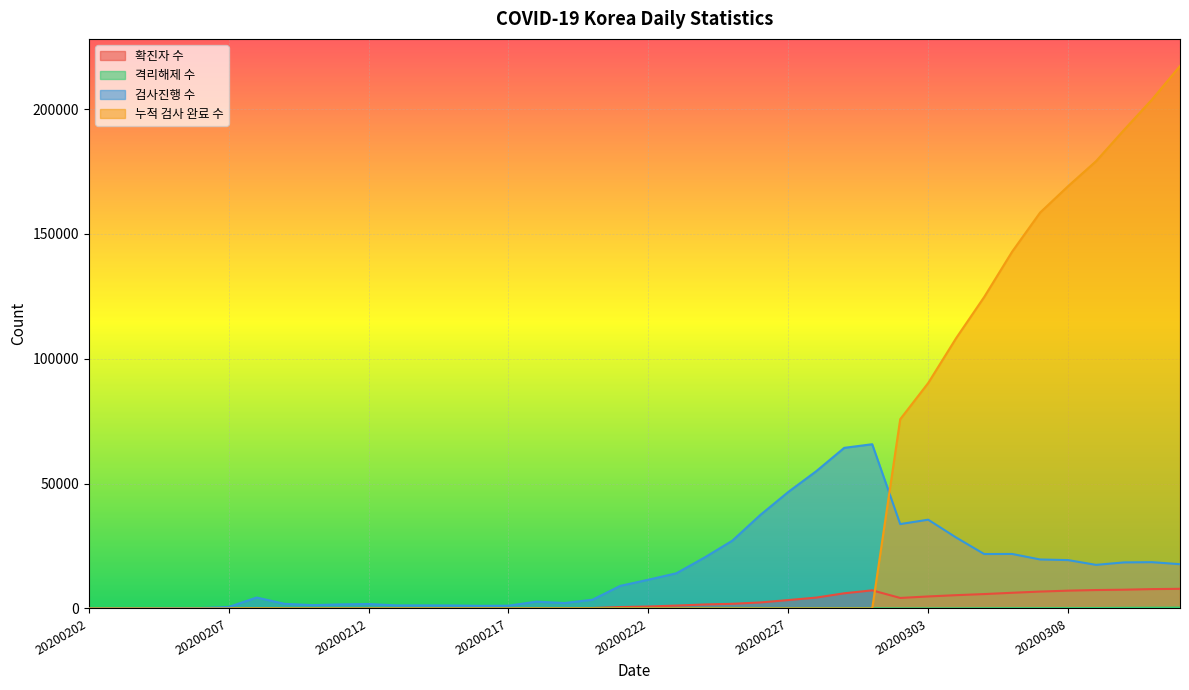

Does the chart display data point markers on the line(s)?

No